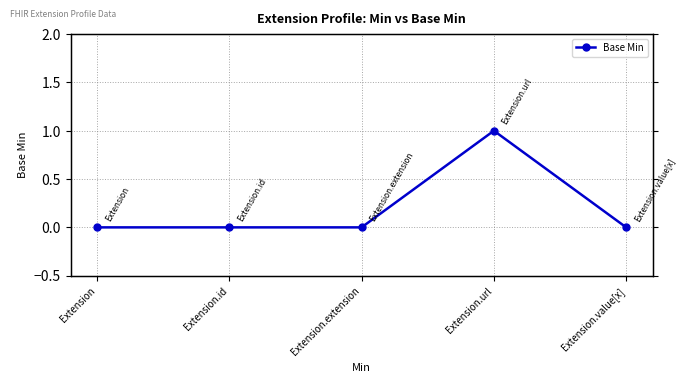

How many values are above zero?

1